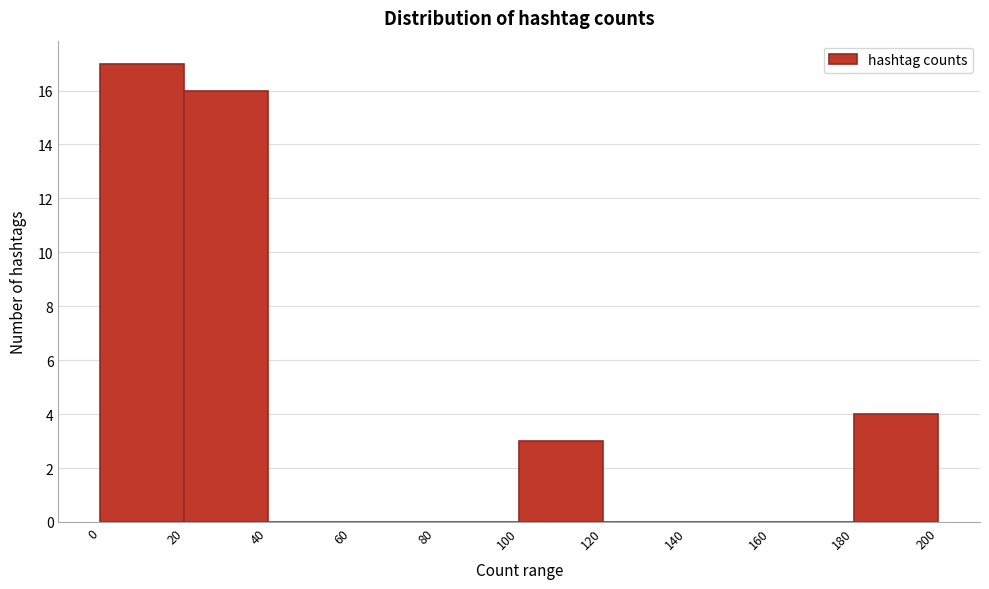

Which range on the x-axis has the tallest bar?

0 to 20